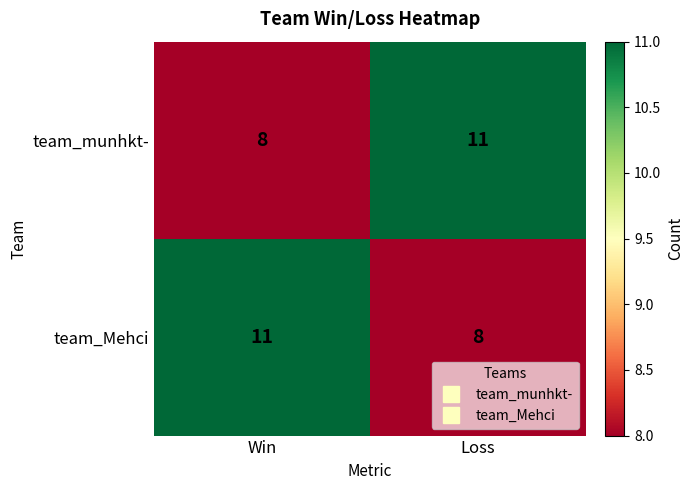

What is the spread (max minus min) of values at Win?

3